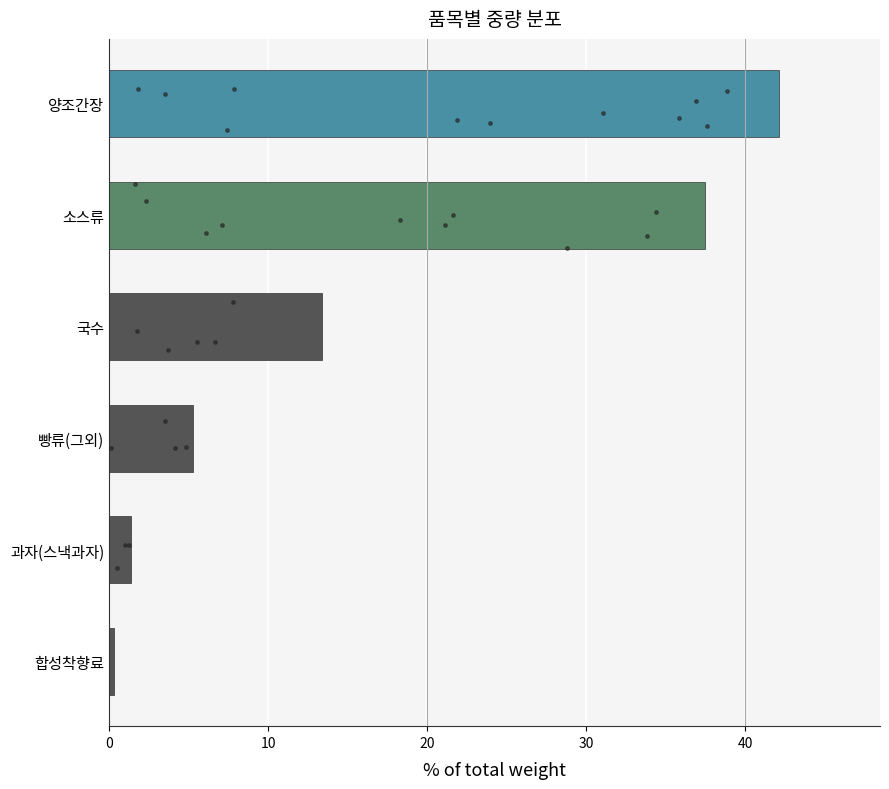

Which has a higher value, 국수 or 과자(스낵과자)?

국수